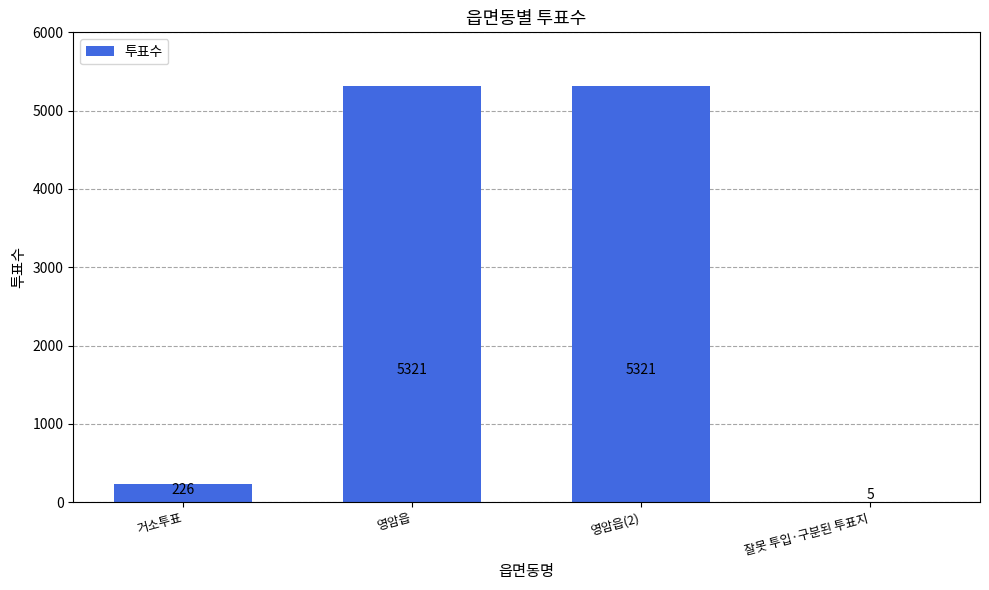

Where is the data nearest to the value 2663?

거소투표